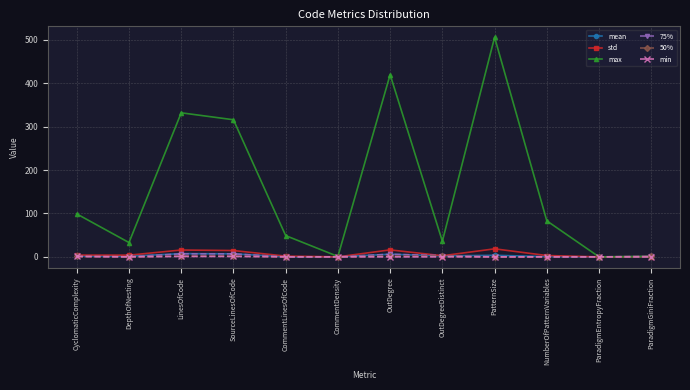

What is the label of the 8th point from the right?

CommentLinesOfCode